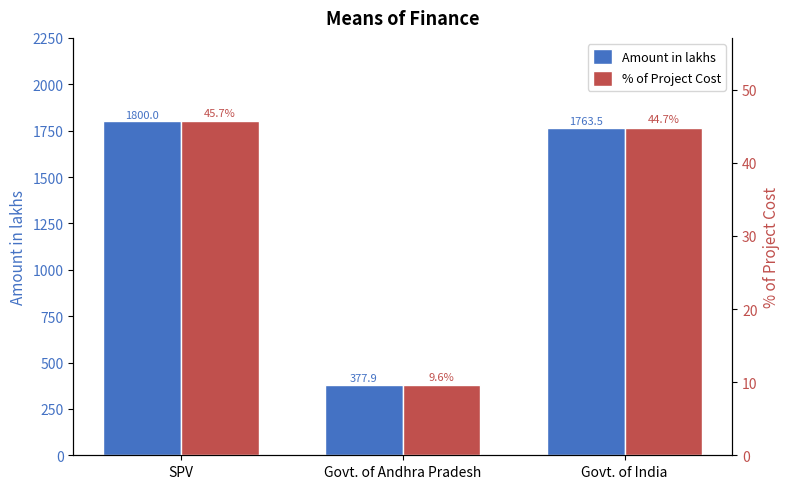

What position from the left is Govt. of India?

3